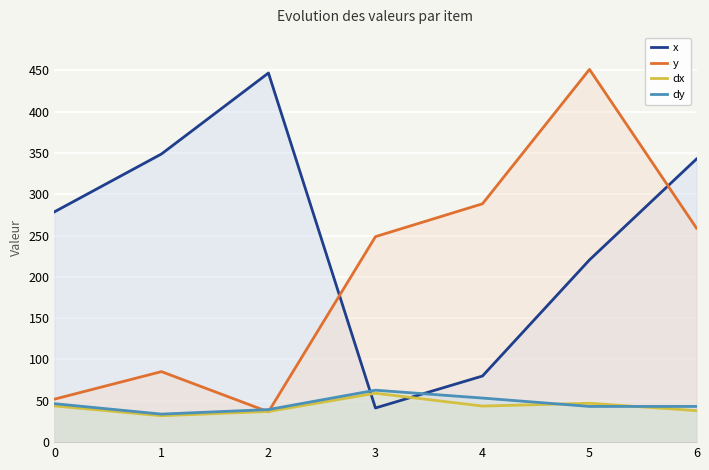

In dx, how many points are higher than both neighbors (excluding endpoints)?

2